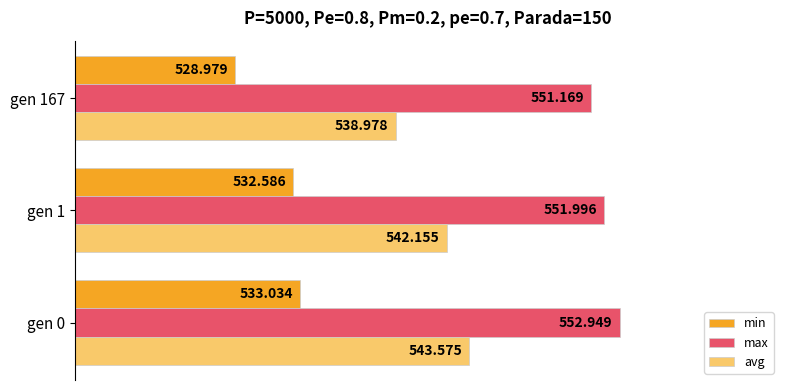

Which series has the largest total across all categories?

max